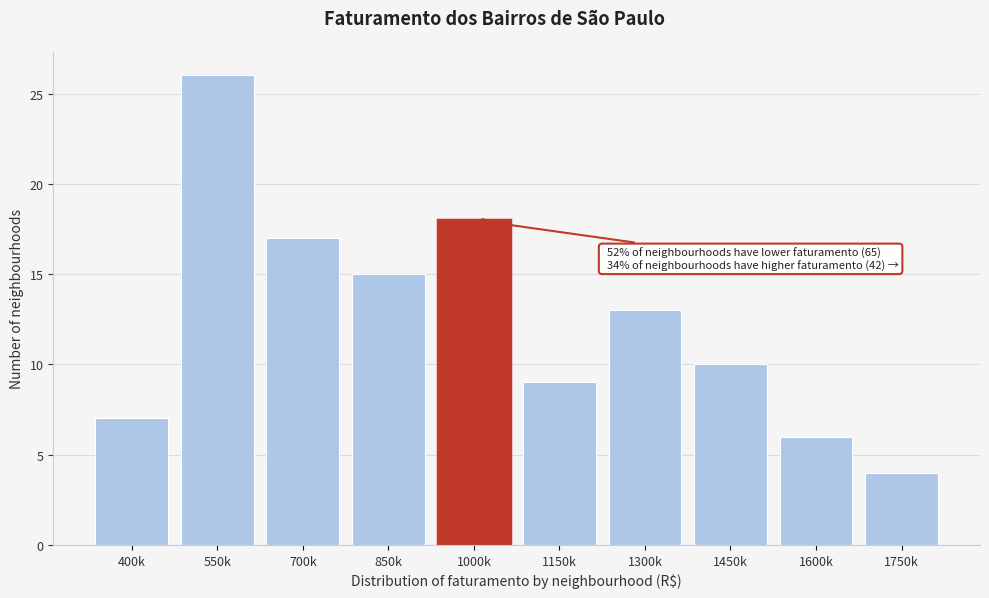

Reading right to left, list all the values displayed in this chart.

1750k=4	1600k=6	1450k=10	1300k=13	1150k=9	1000k=18	850k=15	700k=17	550k=26	400k=7